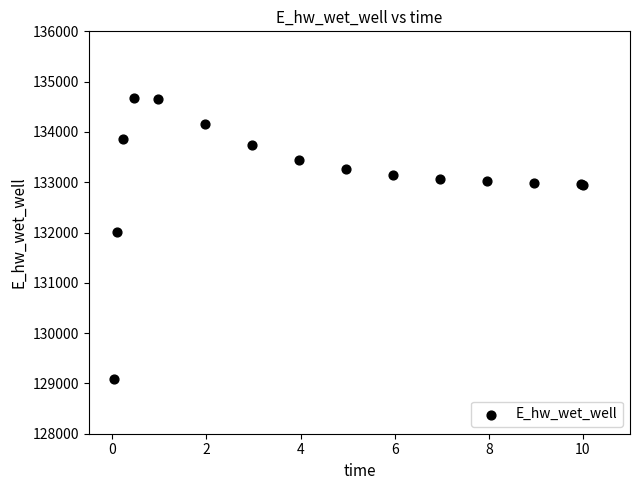

What Y value in the scatter plot is closest to 131880?

132002.1